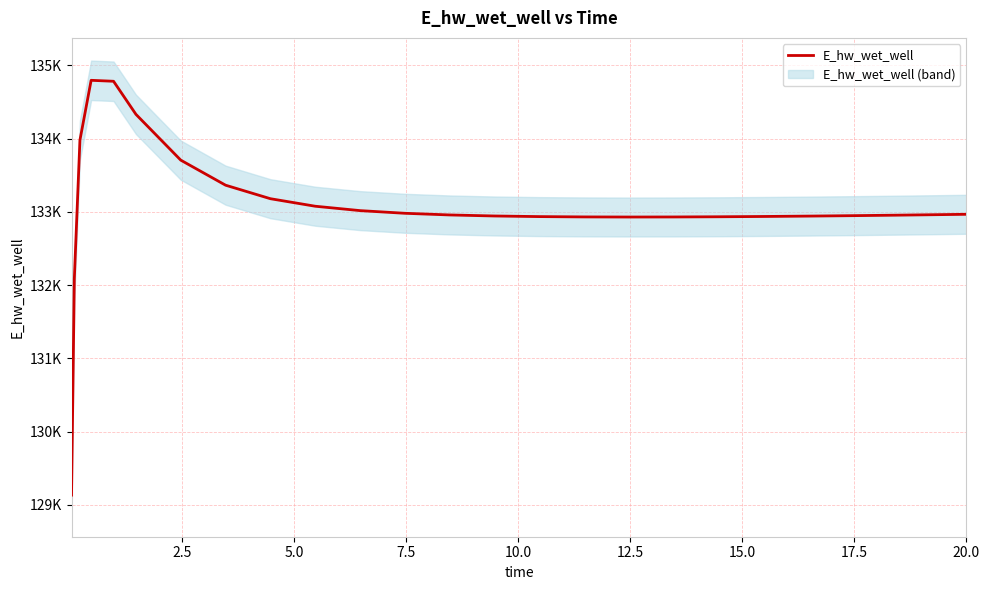

What is the average value?

133067.8